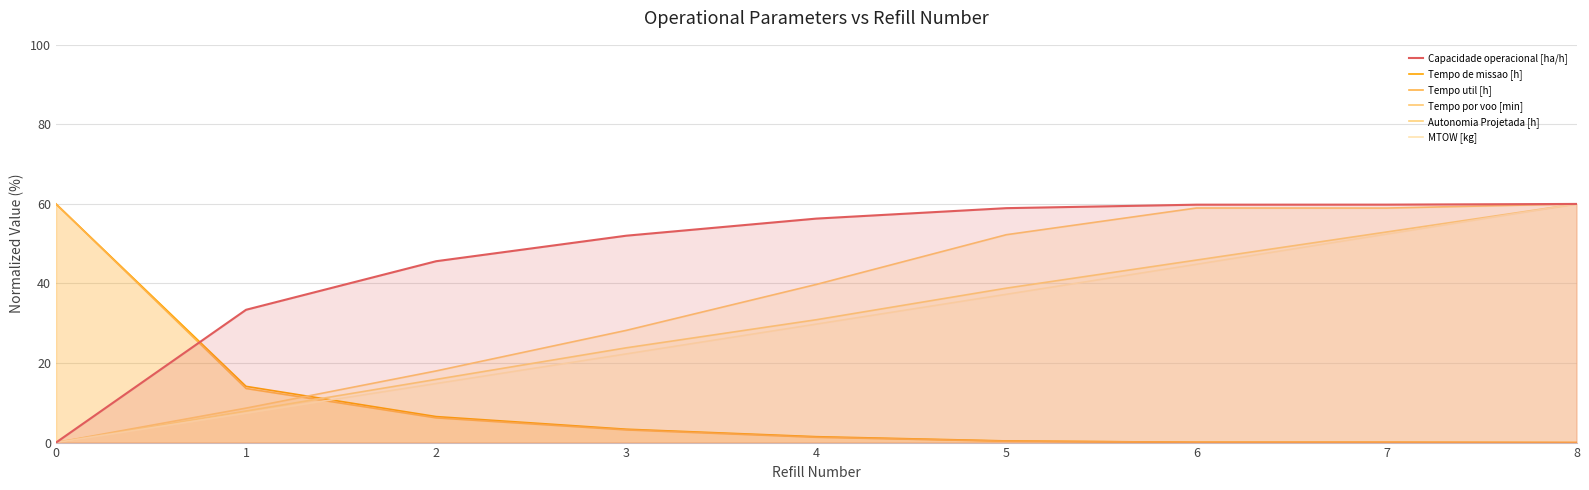

What is the value of the Autonomia Projetada [h] point at the 5th from the left?

30.9